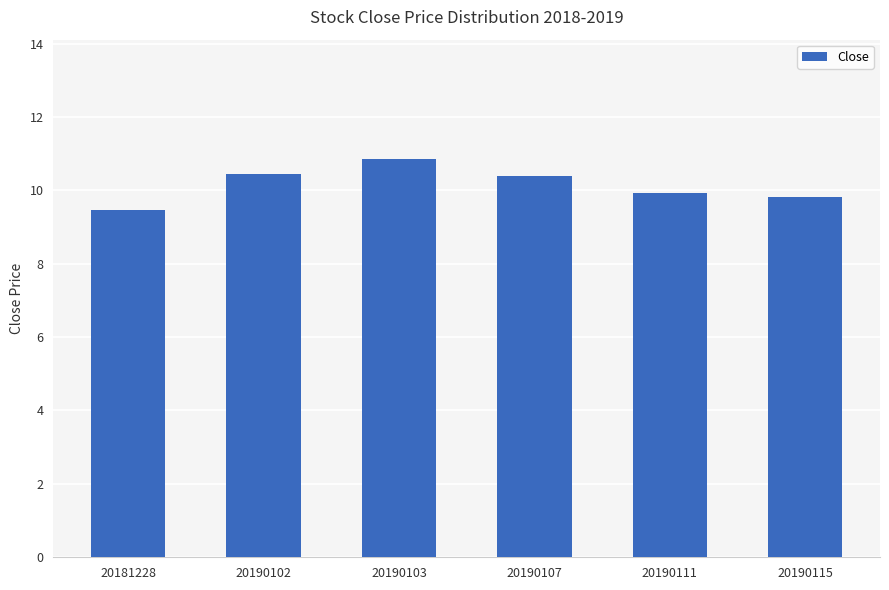

What is the difference between the second highest and minimum values?

1.0